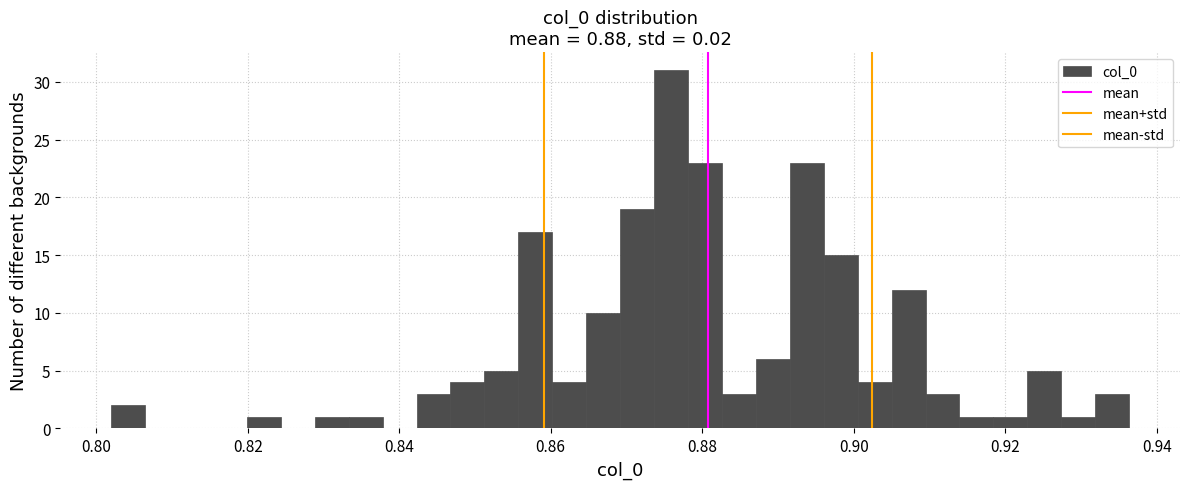

Read against the x-axis, roughly where is the centre of the tallest bar?

0.876